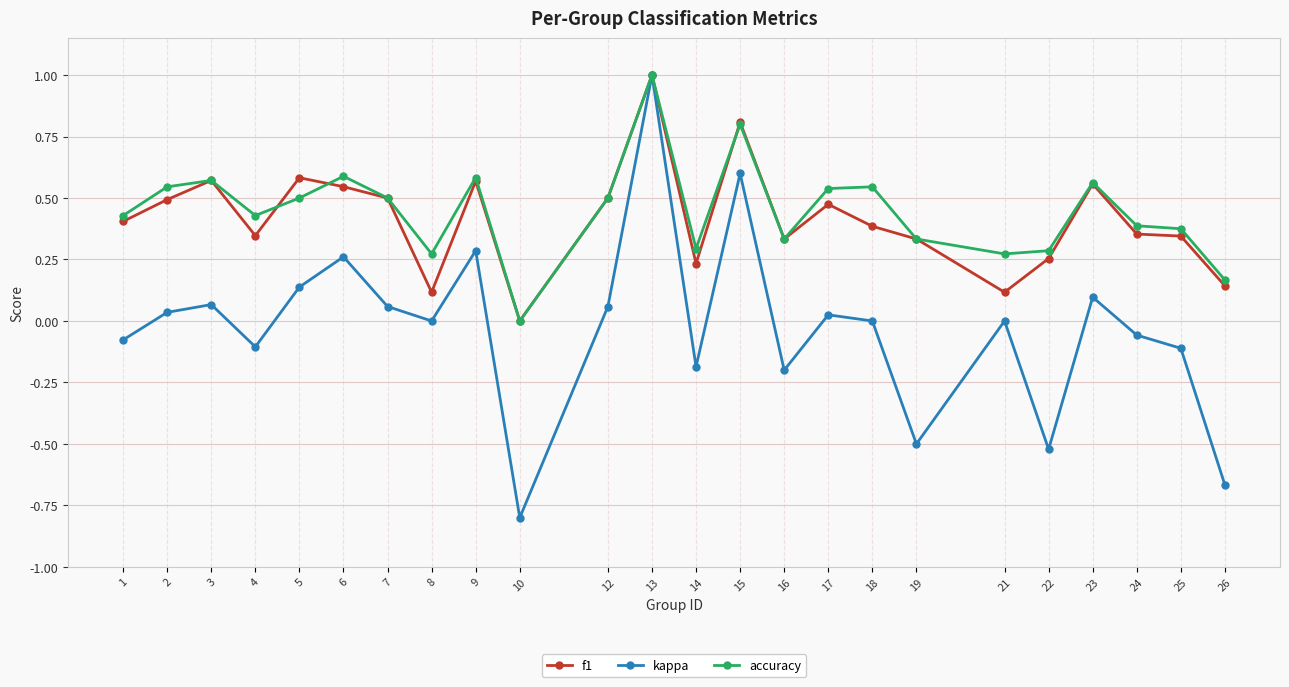

Which category has the lowest value in the kappa series?

10